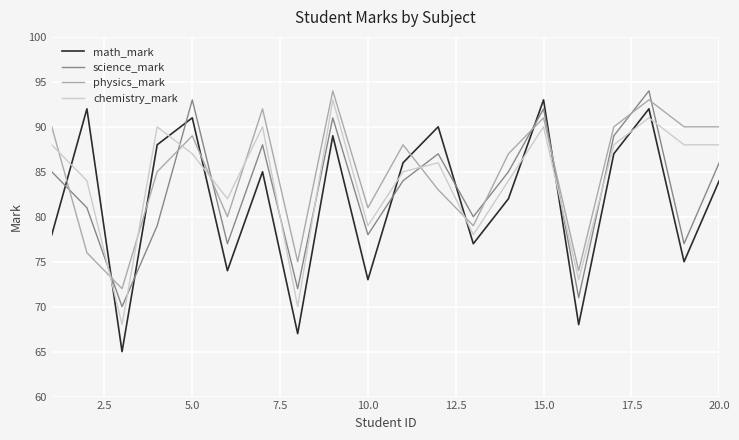

After their last crossing, which series has the higher values: math_mark or chemistry_mark?

chemistry_mark